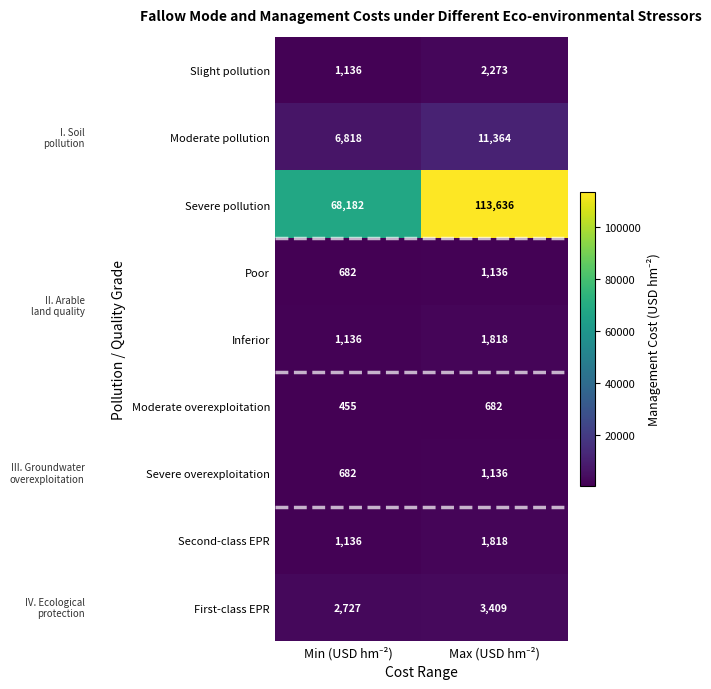

Reading right to left, extract all data points from this chart.

Slight pollution: 2273	1136
Moderate pollution: 11364	6818
Severe pollution: 113636	68182
Poor: 1136	682
Inferior: 1818	1136
Moderate overexploitation: 682	455
Severe overexploitation: 1136	682
Second-class EPR: 1818	1136
First-class EPR: 3409	2727